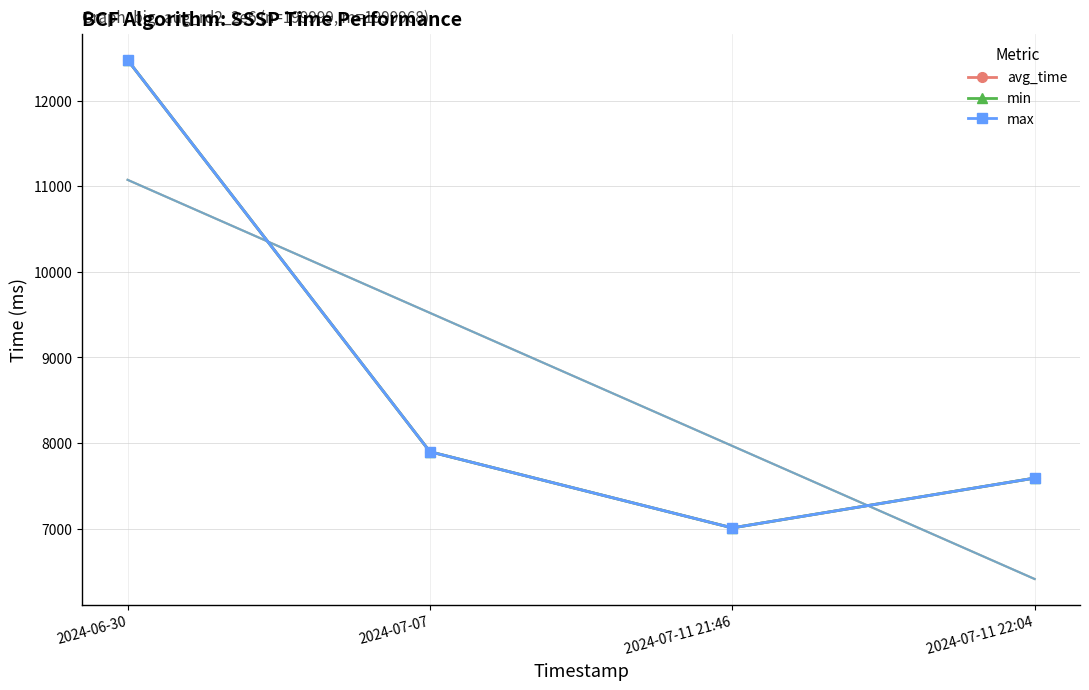

What is the total value across all series at 2024-07-11 21:46?

21030.3